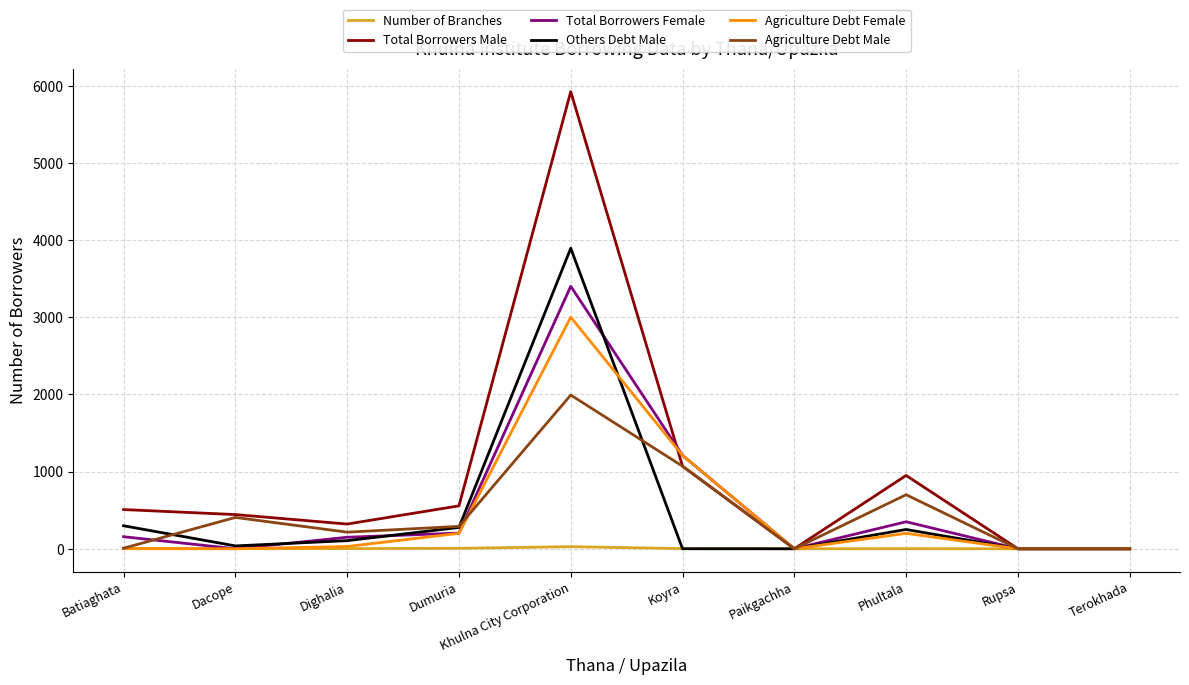

At how many categories does at least one series exceed 3303?

1